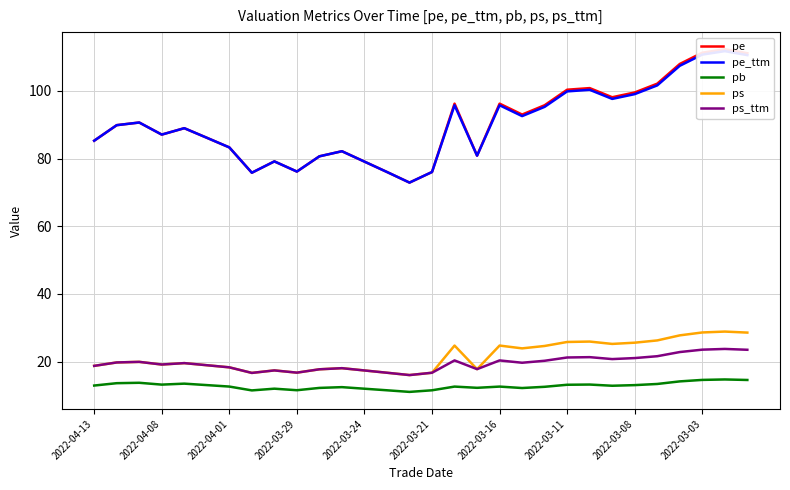

What is the total value across all series at 17?

209.5